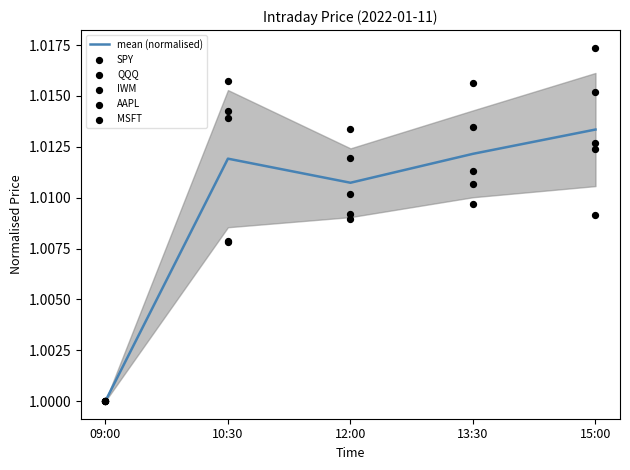

Is the value of QQQ at 15:00 greater than the value of AAPL at 10:30?

No